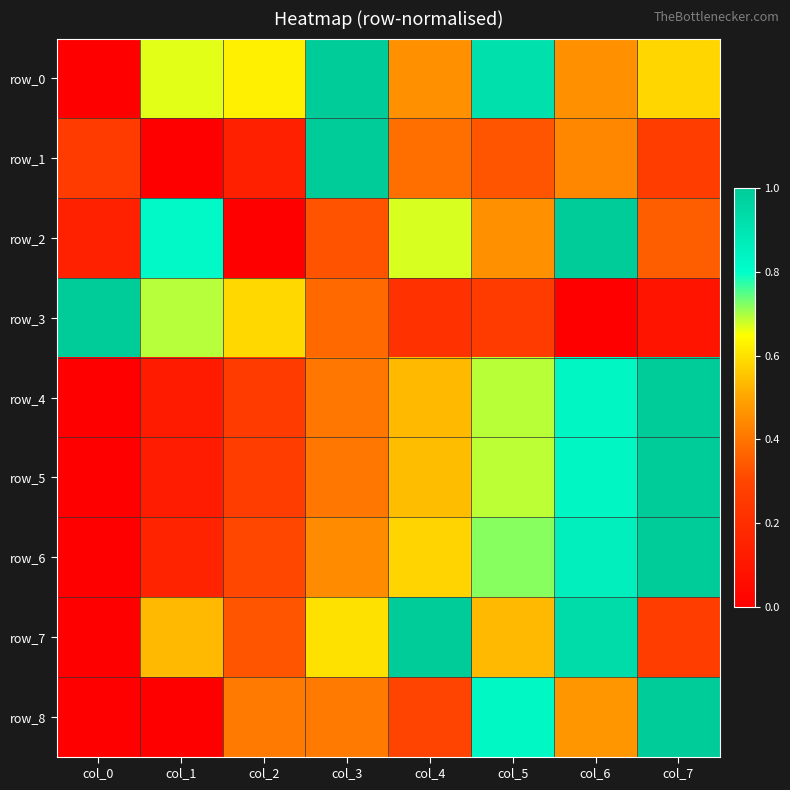

How many values in row_4 are above zero?

7